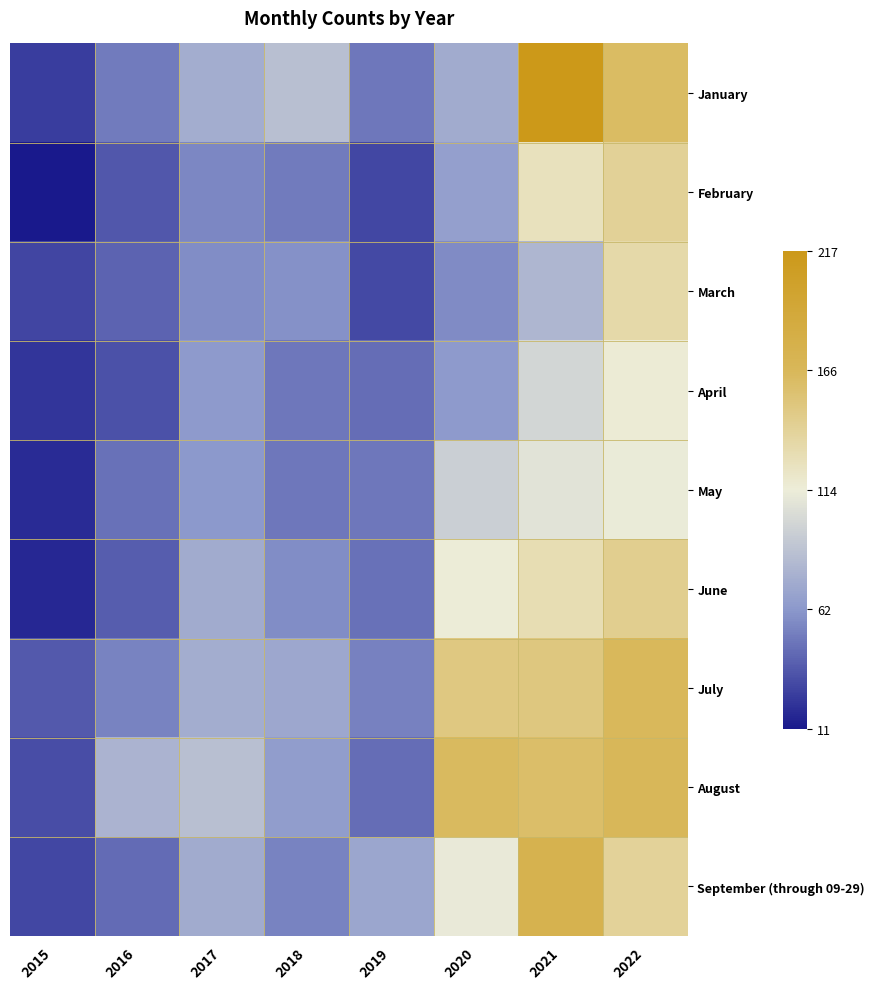

At which category does the chart reach its minimum across all series?

2015